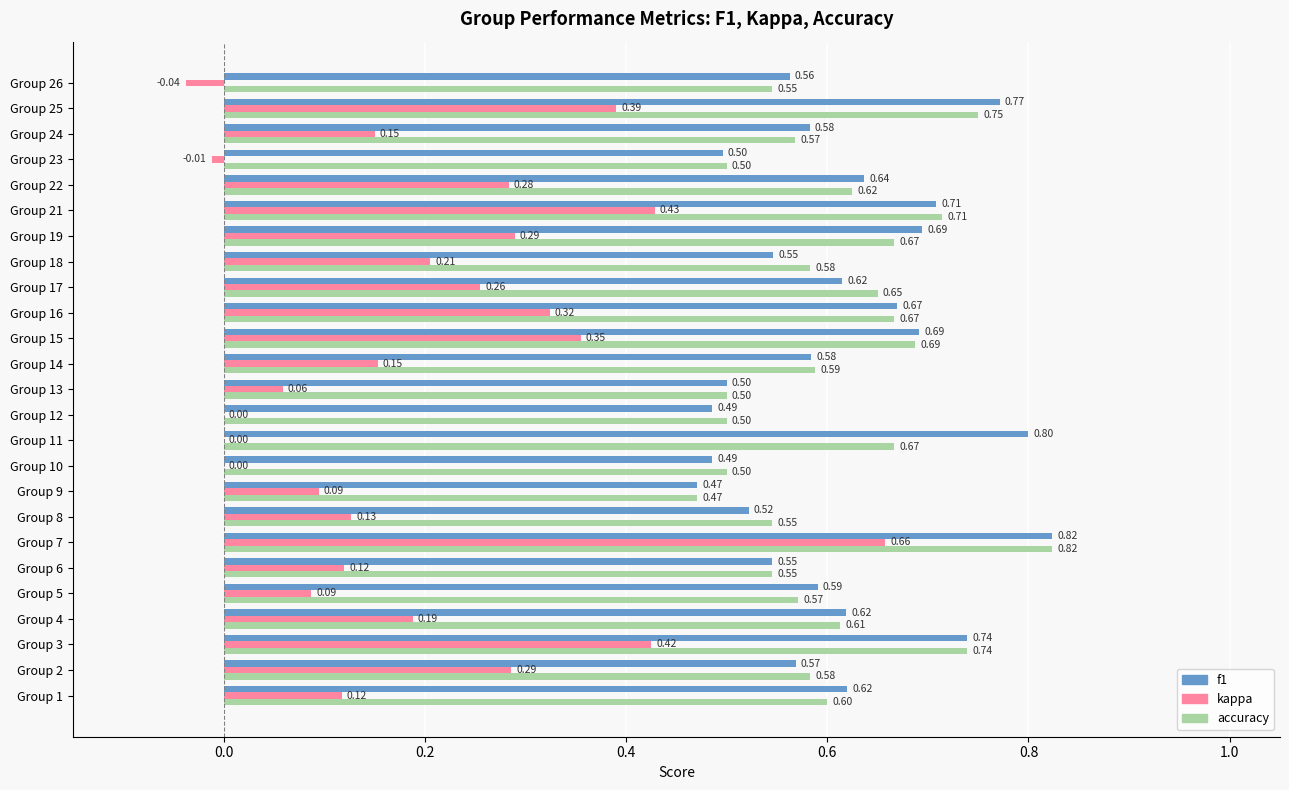

What is the sum of the f1 values at Group 15 and Group 8?

1.2